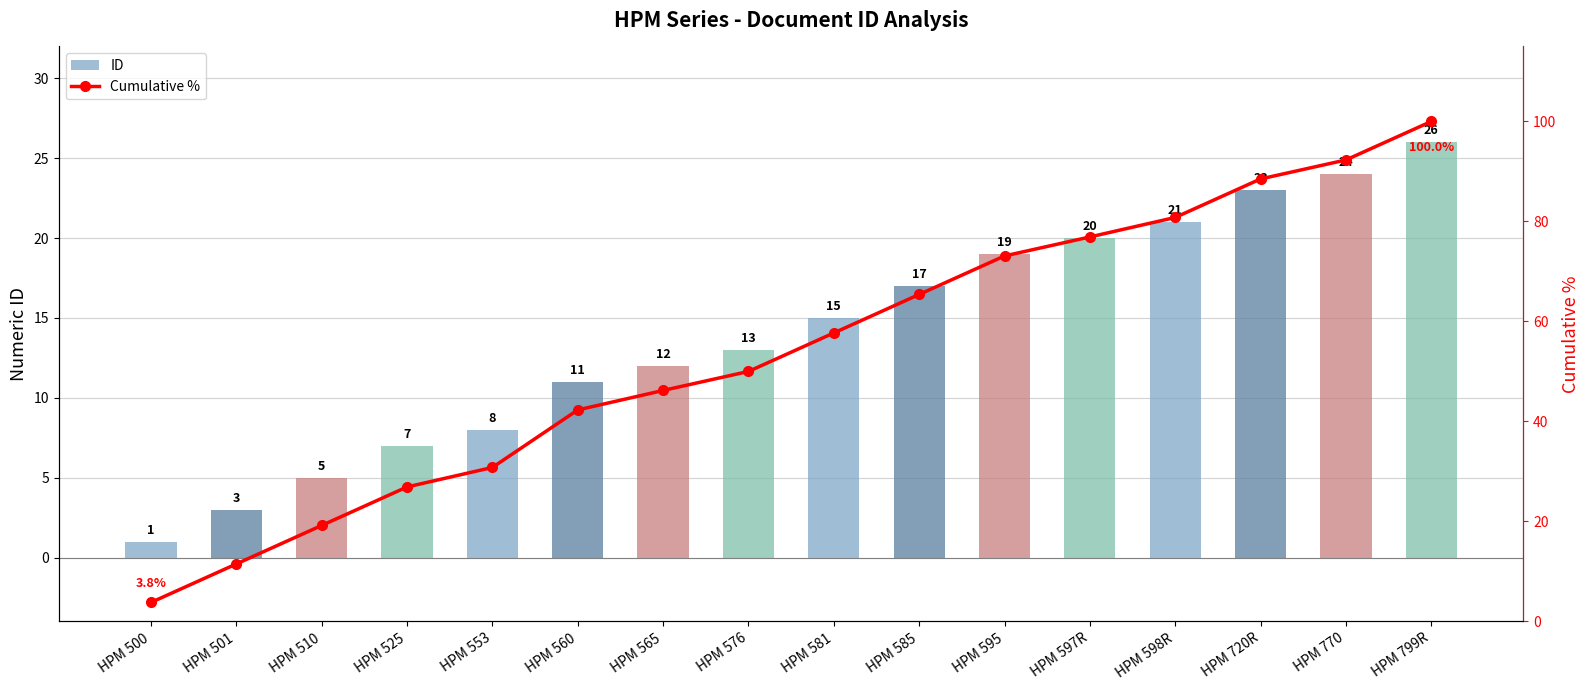

True or false: ID has a value of 1.5 at HPM 525.

False